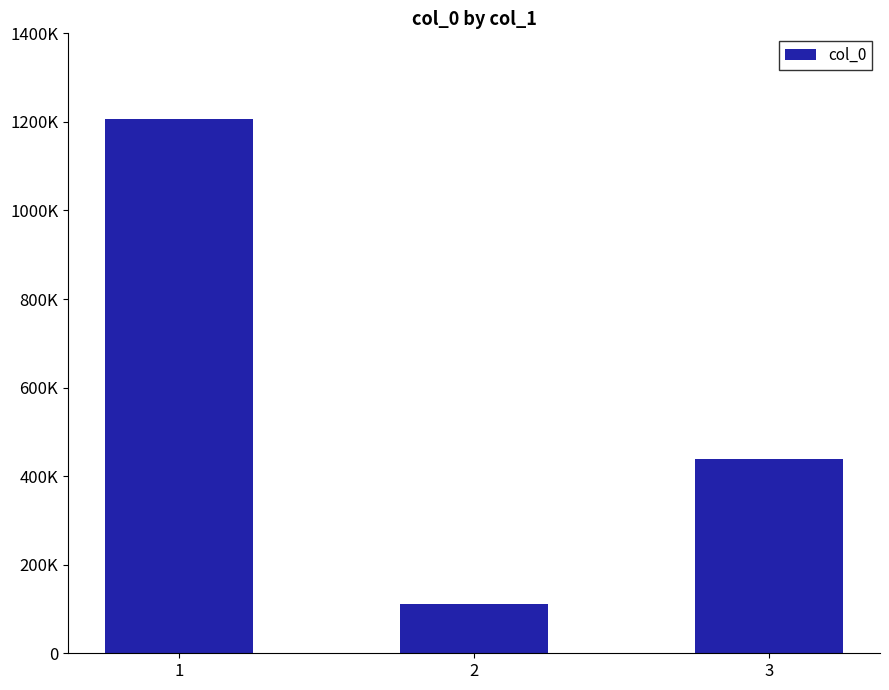

The chart shows a value of 69244 at 2. True or false?

False